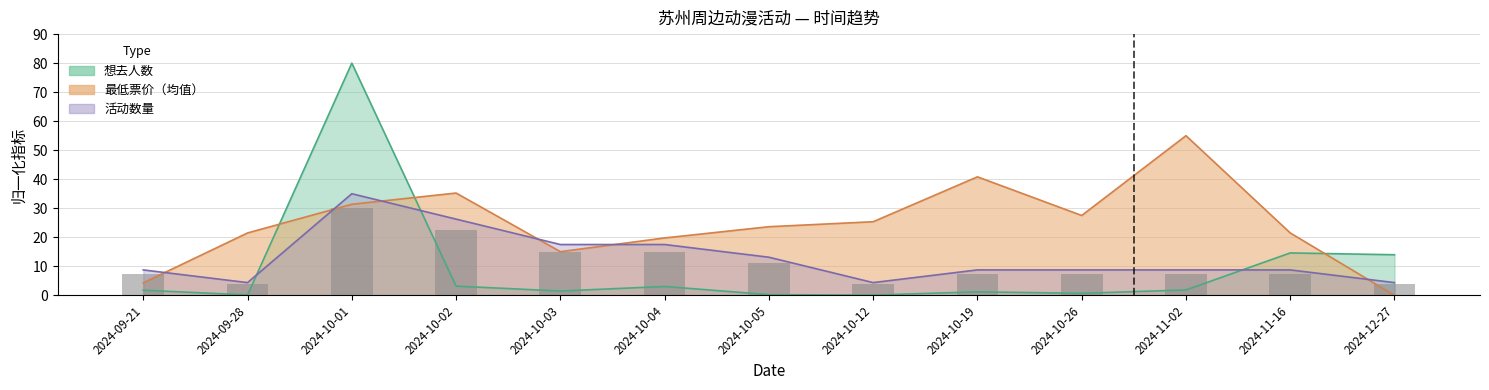

How many data points in 活动数量 are less than 8?

3